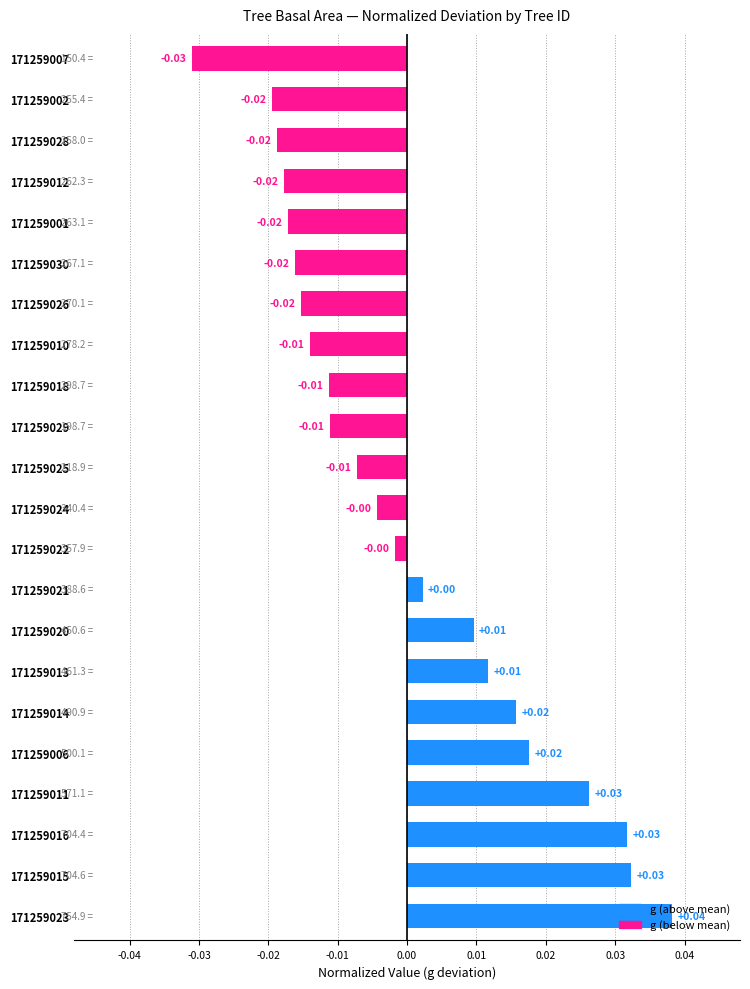

How many negative values are there?

13